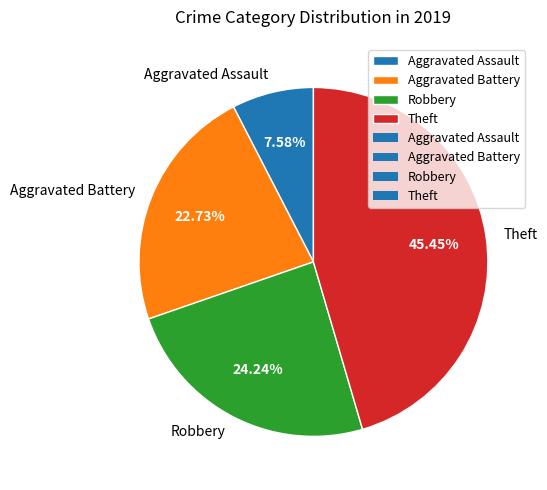

To the nearest percent, what is the difference between the Aggravated Assault and Theft slice percentages?

38%